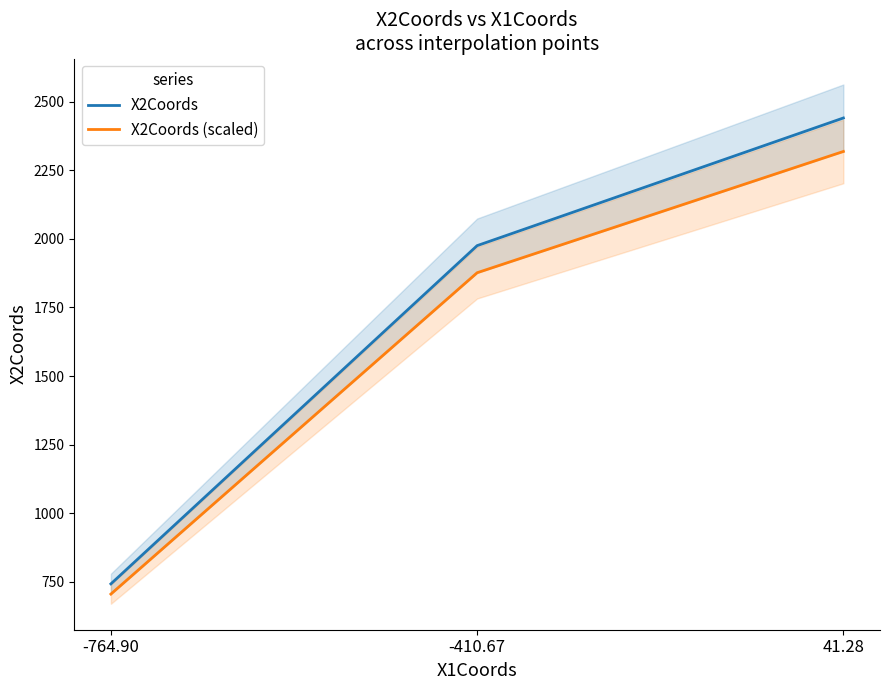

What is the difference between the X2Coords (scaled) values at -764.90 and 41.28?

1612.6